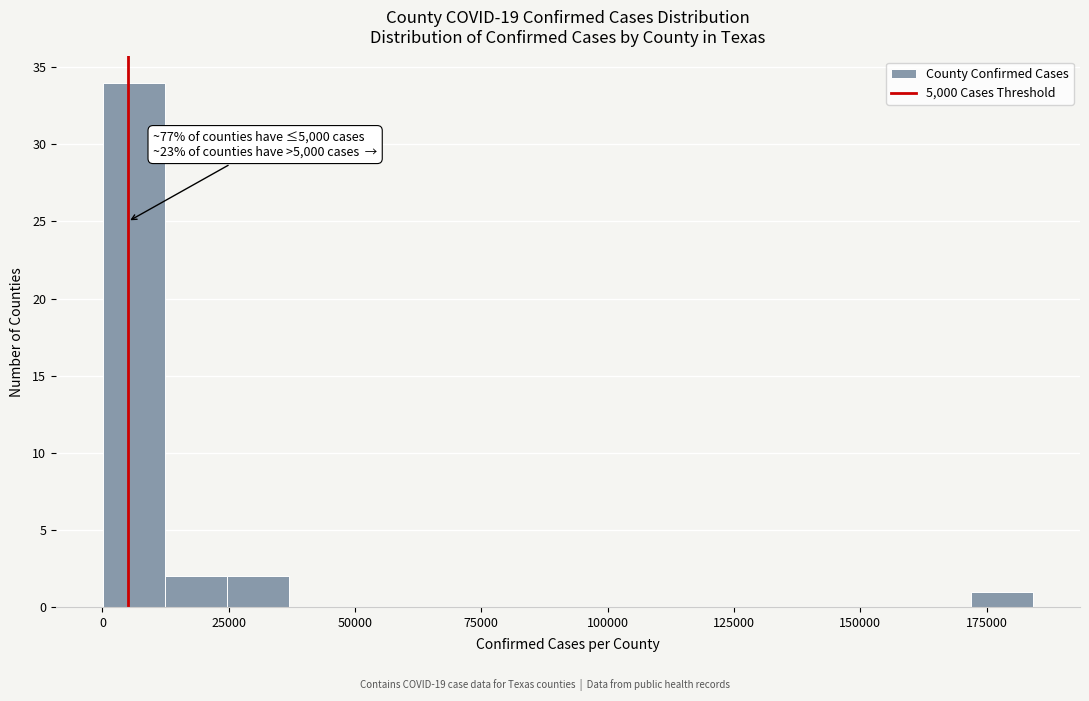

Around what value on the x-axis is the tallest bar? Give the approximate position of its centre, as read against the axis.

5000